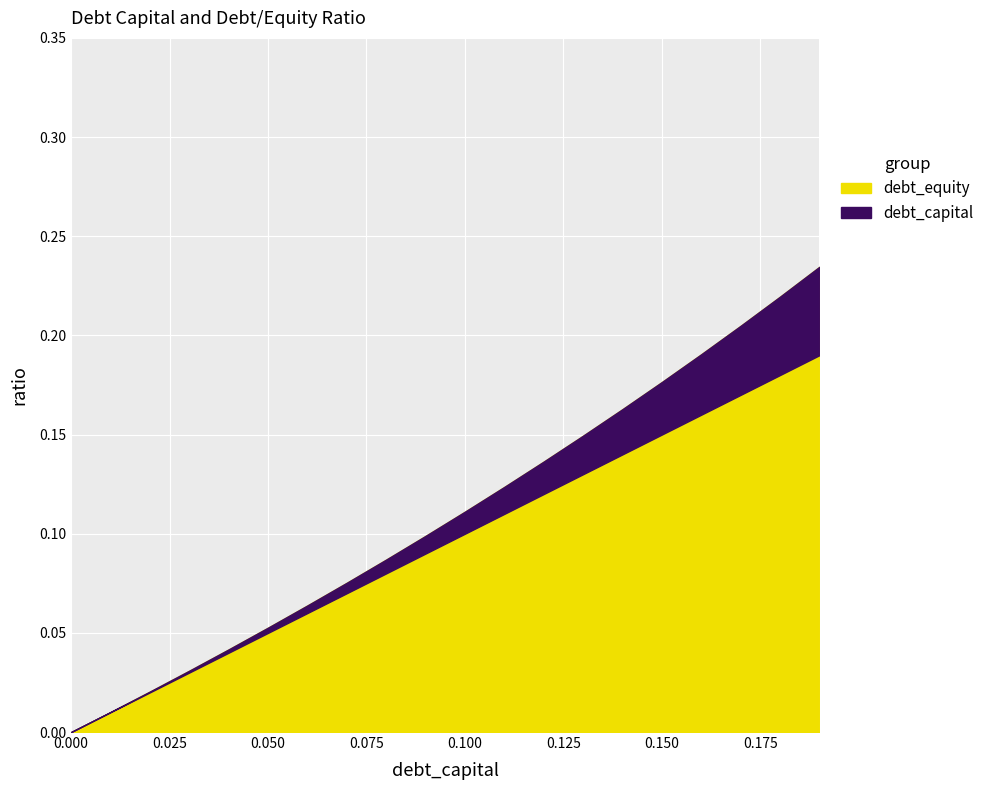

How many data points in debt_equity are above 0?

19